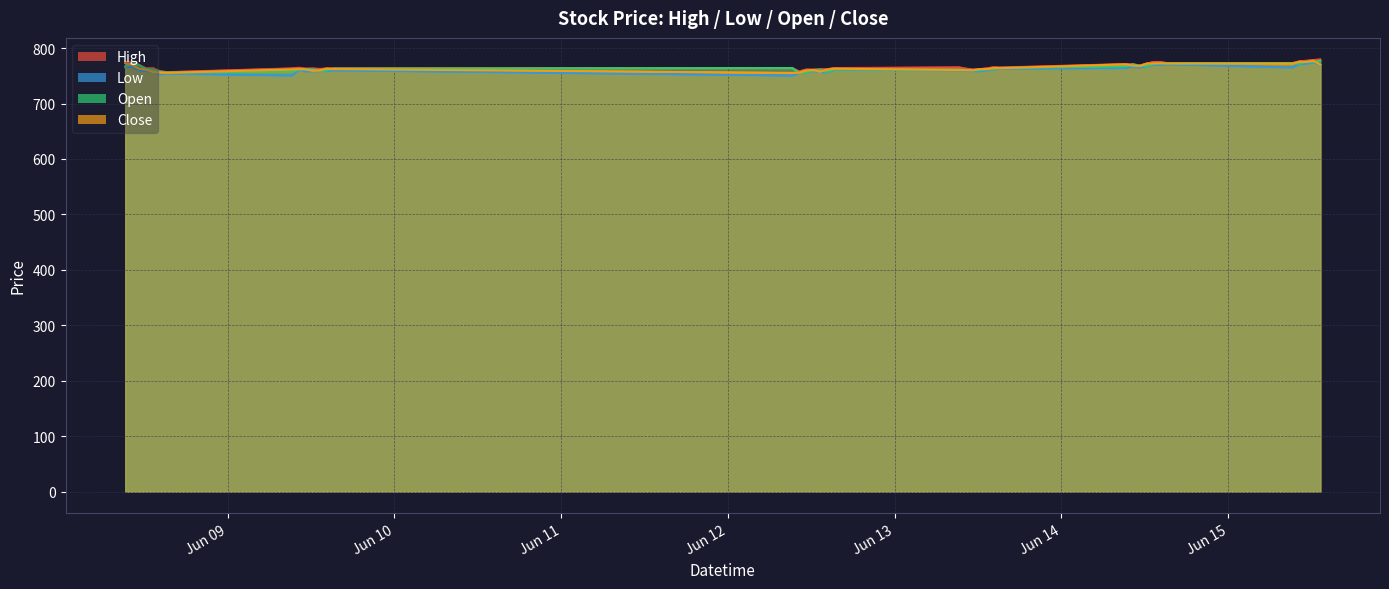

What is the smallest value displayed?

750.5